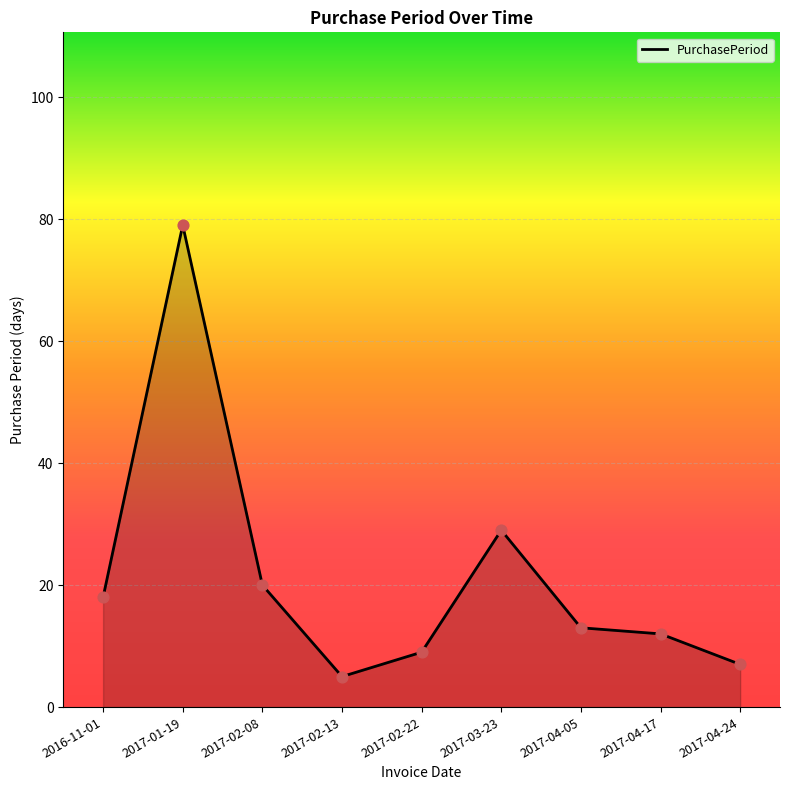

What is the ratio of the value at 2017-03-23 to the value at 2017-01-19?

0.4